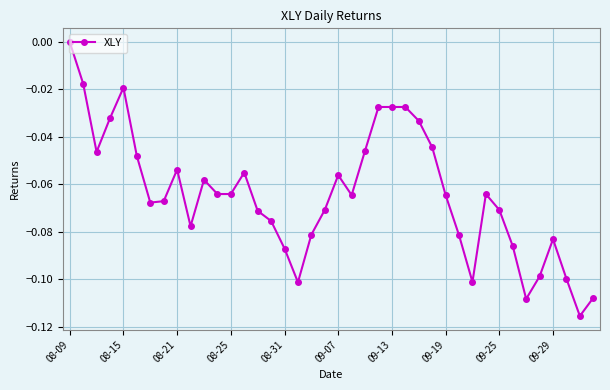

How many values are below 0?

39